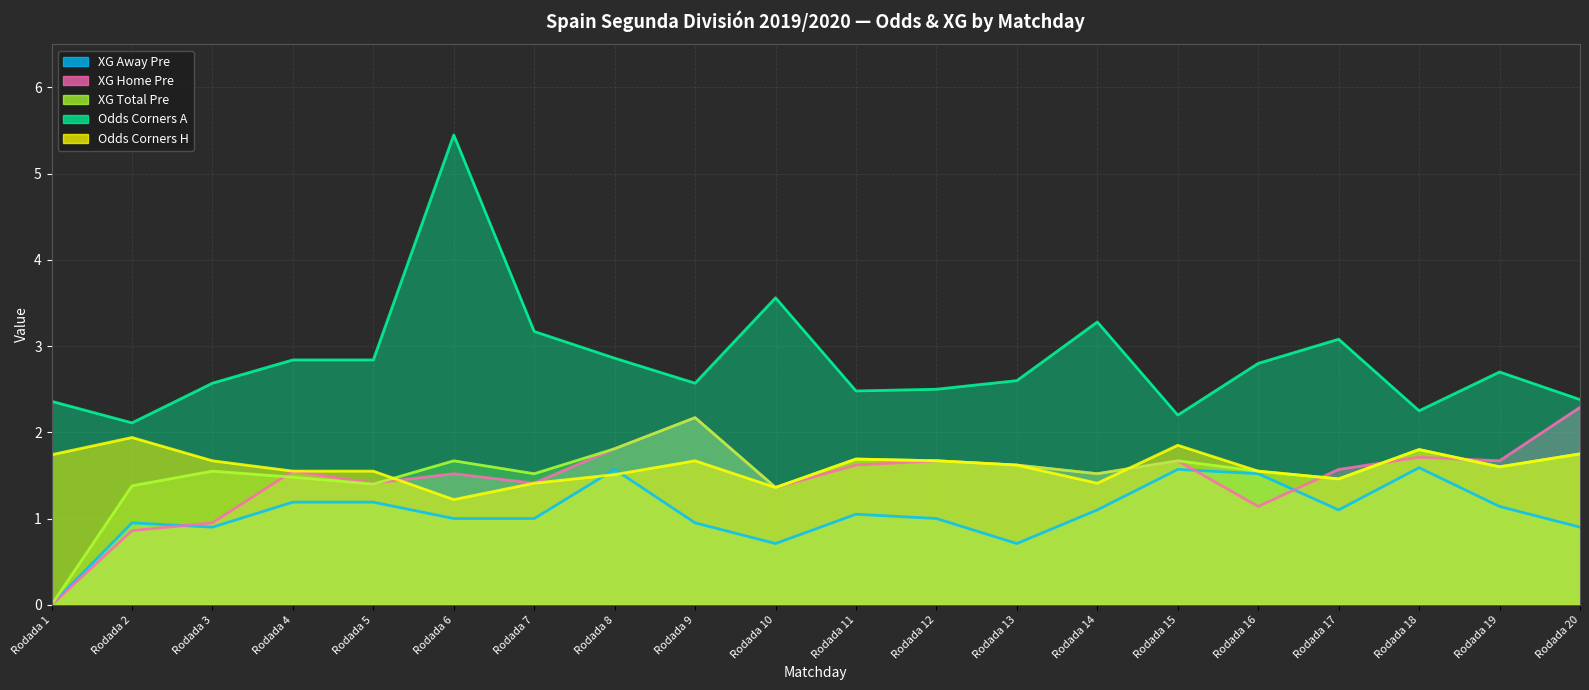

Reading left to right, extract all data points from this chart.

XG Away Pre (line): 0.0	0.9	0.9	1.2	1.2	1.0	1.0	1.6	0.9	0.7	1.1	1.0	0.7	1.1	1.6	1.5	1.1	1.6	1.1	0.9
XG Home Pre (line): 0.0	0.9	0.9	1.6	1.4	1.5	1.4	1.8	2.2	1.4	1.6	1.7	1.6	1.5	1.7	1.1	1.6	1.7	1.7	2.3
XG Total Pre (line): 0.0	1.4	1.6	1.5	1.4	1.7	1.5	1.8	2.2	1.4	1.7	1.7	1.6	1.5	1.7	1.6	1.5	1.8	1.6	1.8
Odds Corners A (line): 2.4	2.1	2.6	2.8	2.8	5.5	3.2	2.9	2.6	3.6	2.5	2.5	2.6	3.3	2.2	2.8	3.1	2.2	2.7	2.4
Odds Corners H (line): 1.7	1.9	1.7	1.6	1.6	1.2	1.4	1.5	1.7	1.4	1.7	1.7	1.6	1.4	1.9	1.6	1.5	1.8	1.6	1.8